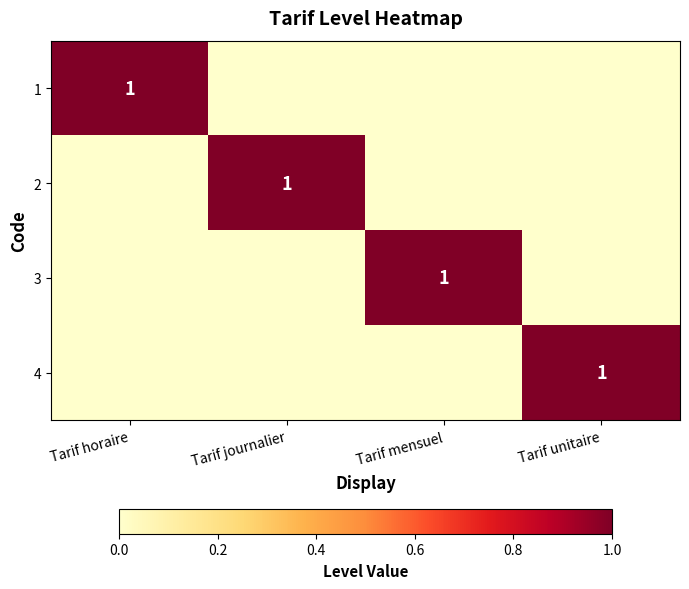

Where is 1 nearest to the value 0?

Tarif journalier